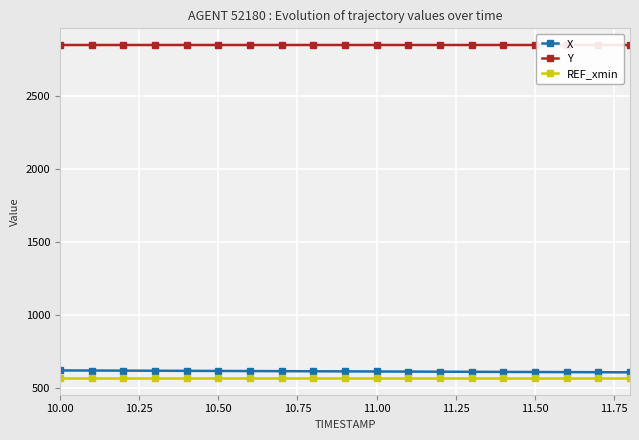

What is the lowest value of the REF_xmin series?

570.0